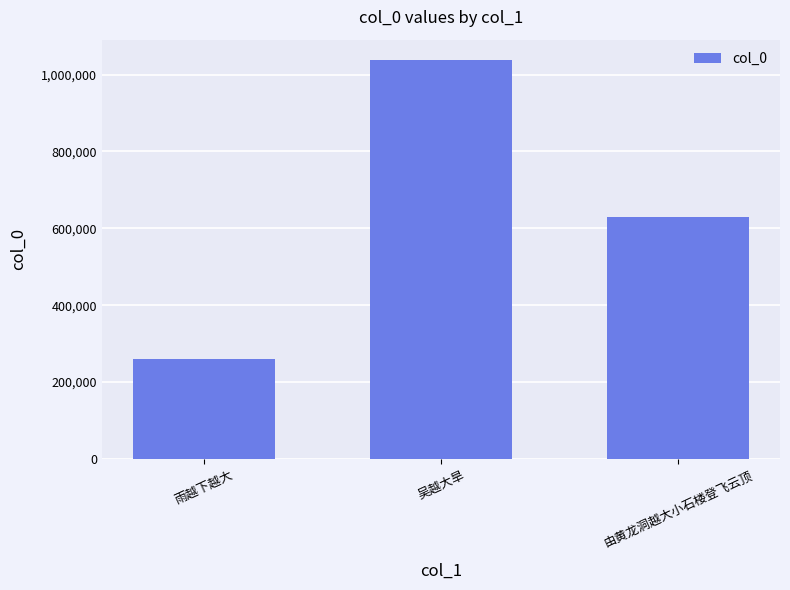

What is the difference between the values at 吴越大旱 and 由黄龙洞越大小石楼登飞云顶?

409950